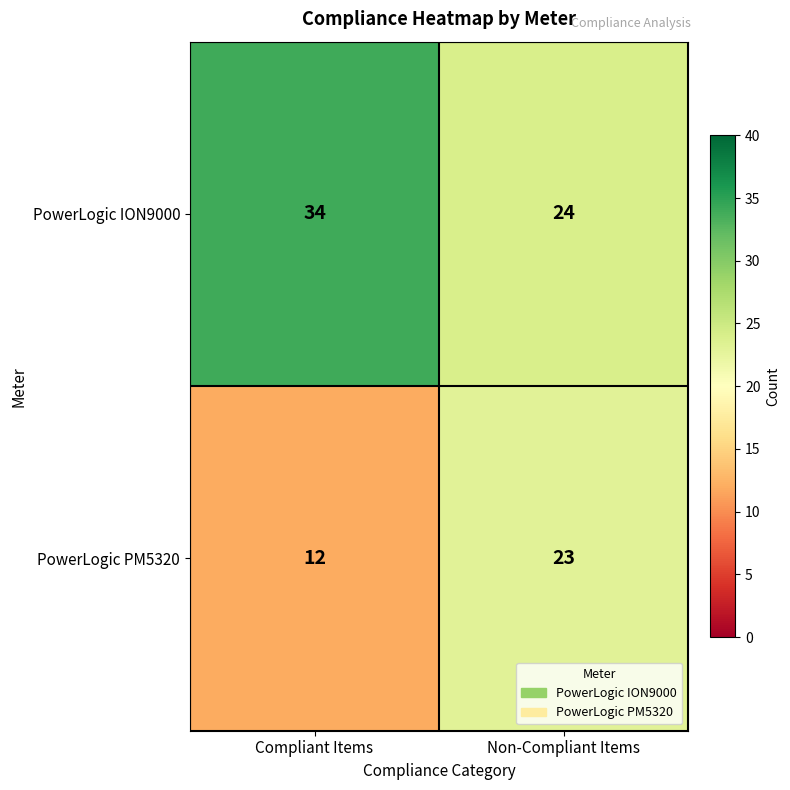

What is the total value across all series at Compliant Items?

46